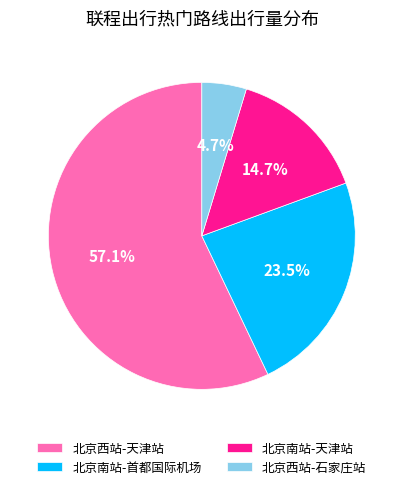

What is the smallest slice in the pie chart?

北京西站-石家庄站